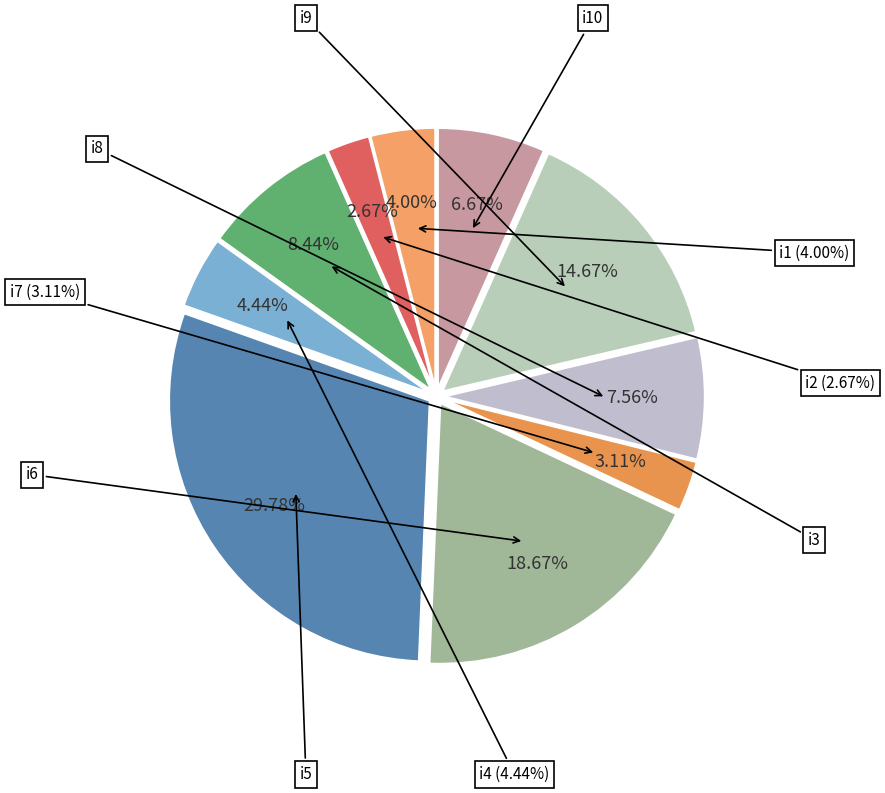

To the nearest percent, what is the combined percentage of i8 and i3?

16%